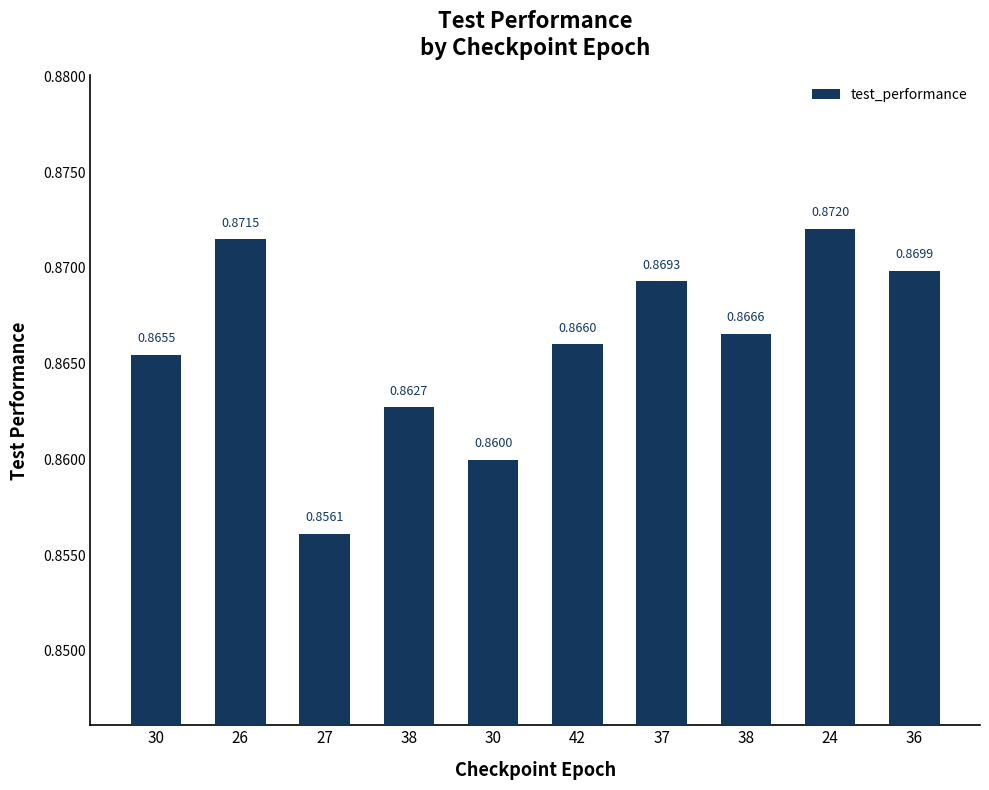

What is the minimum value shown in the chart?

0.9